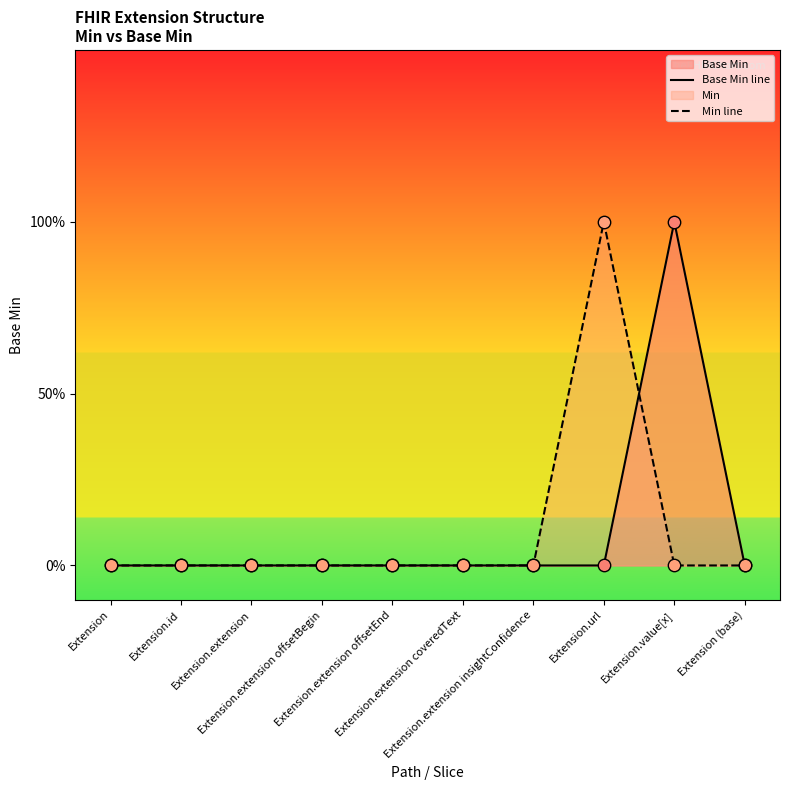

What is the total value across all series at Extension.url?

1